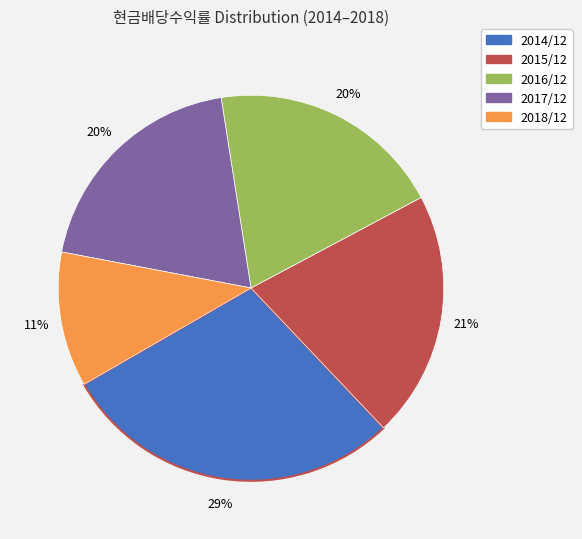

Is it true that 2018/12 is 11% of the pie?

True